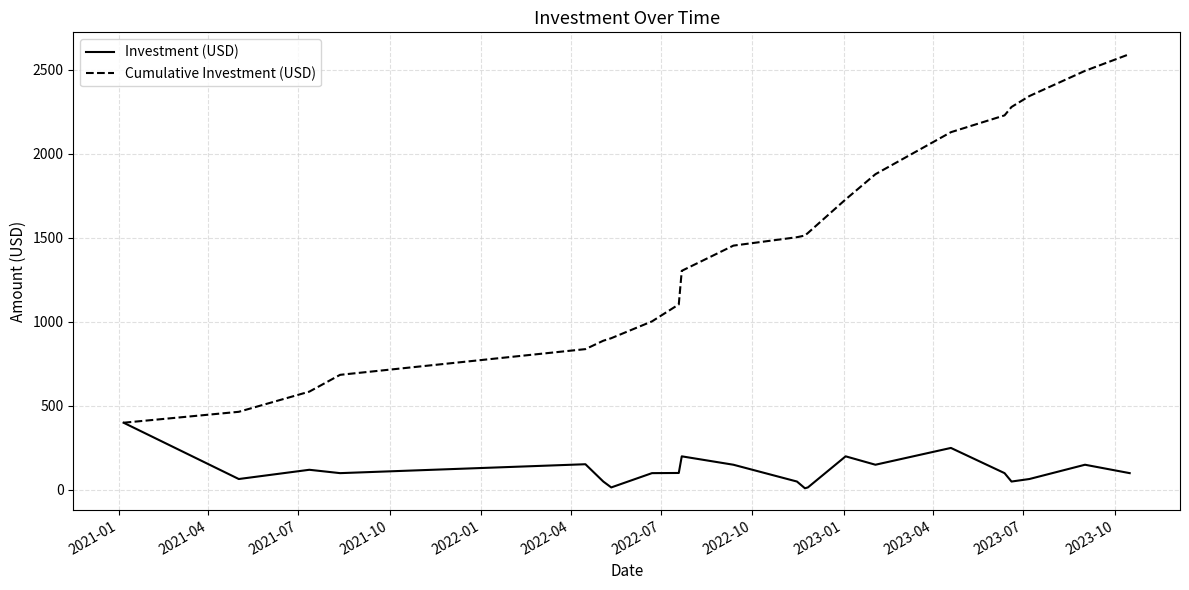

Which series has the largest total across all categories?

Cumulative Investment (USD)